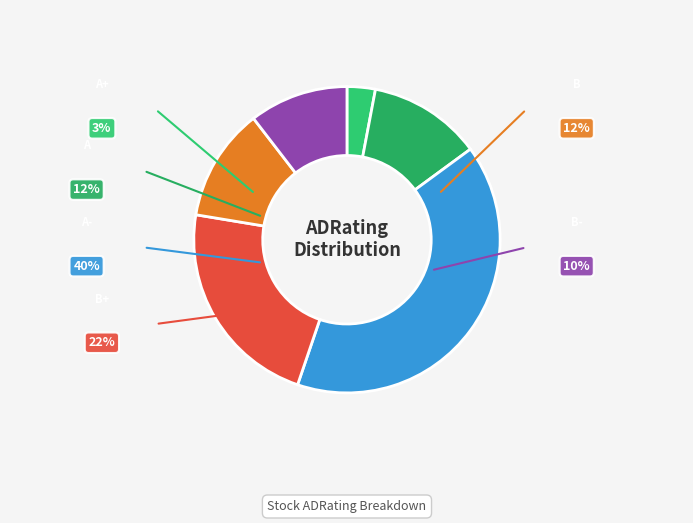

Rank the categories by value from lowest to highest.

A+, B-, A, B, B+, A-